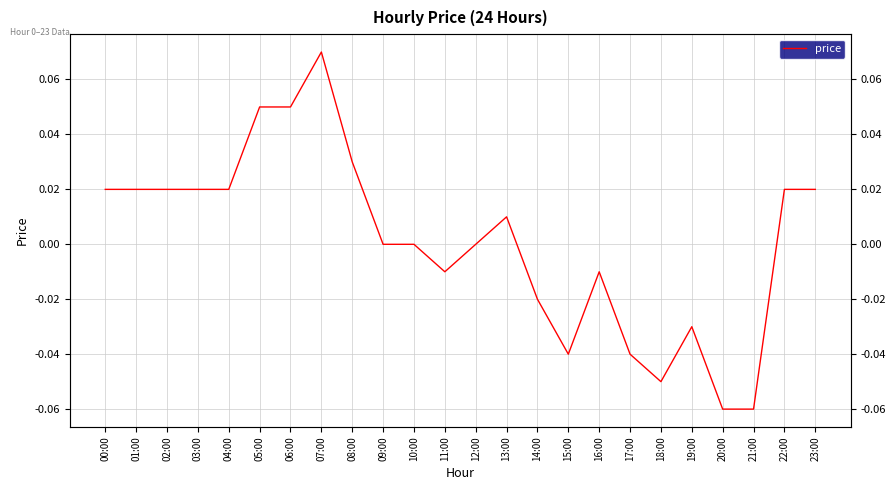

Reading left to right, transcribe all the data shown in this chart.

0.0	0.0	0.0	0.0	0.0	0.1	0.1	0.1	0.0	0.0	0.0	-0.0	0.0	0.0	-0.0	-0.0	-0.0	-0.0	-0.1	-0.0	-0.1	-0.1	0.0	0.0